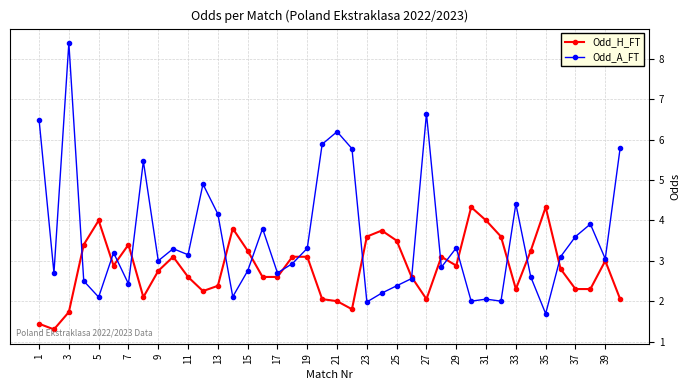

Which series has the largest total across all categories?

Odd_A_FT